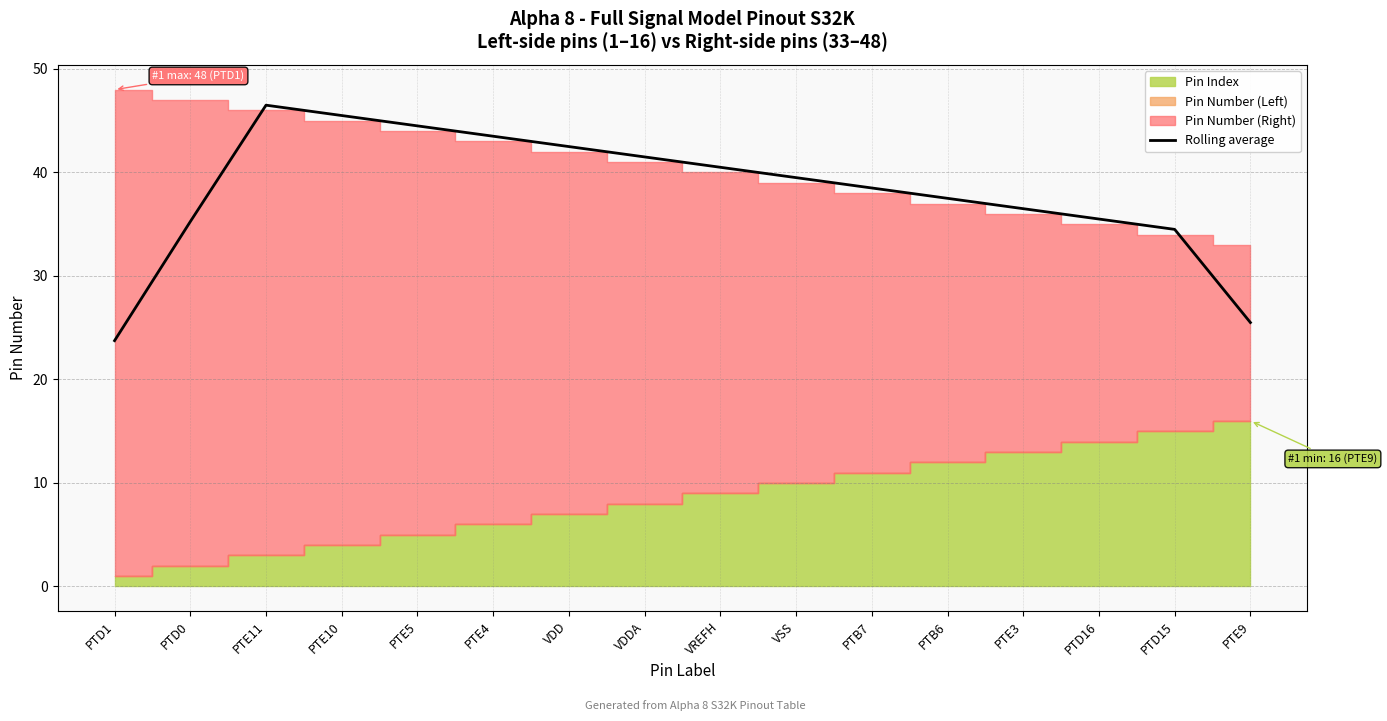

At which label is the value closest to 35?

PTD0